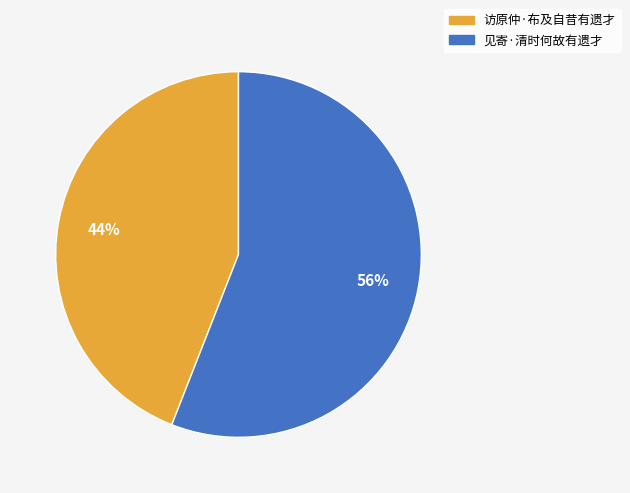

What is the smallest slice in the pie chart?

访原仲·布及自昔有遗才